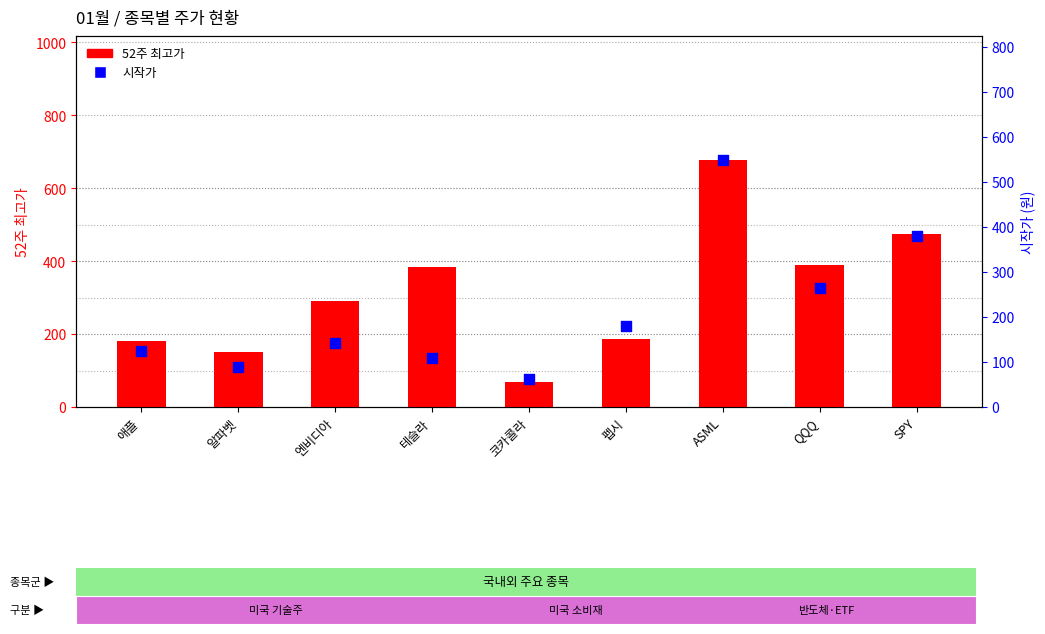

Which series has the widest spread of Y values?

52주 최고가